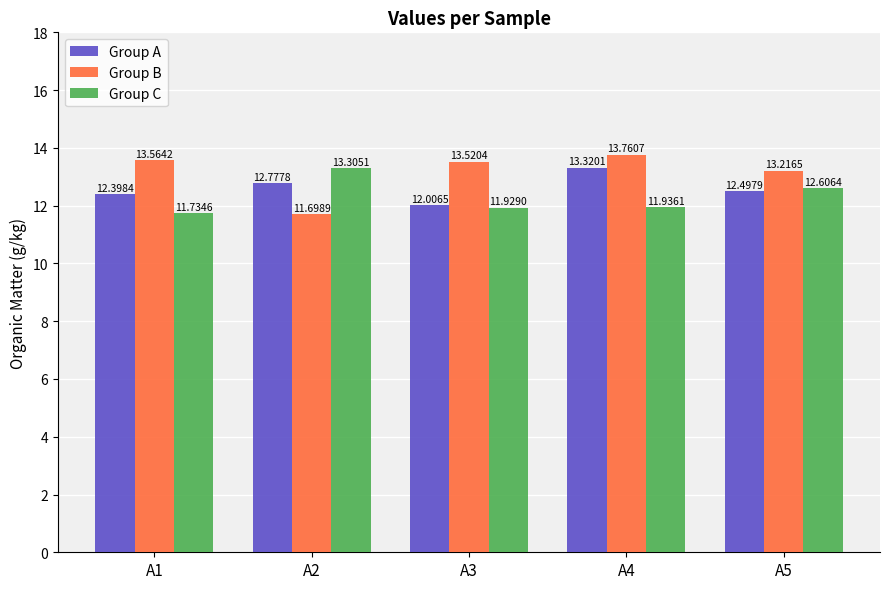

Reading left to right, what are all the values shown in this chart?

Group A: 12.4	12.8	12.0	13.3	12.5
Group B: 13.6	11.7	13.5	13.8	13.2
Group C: 11.7	13.3	11.9	11.9	12.6